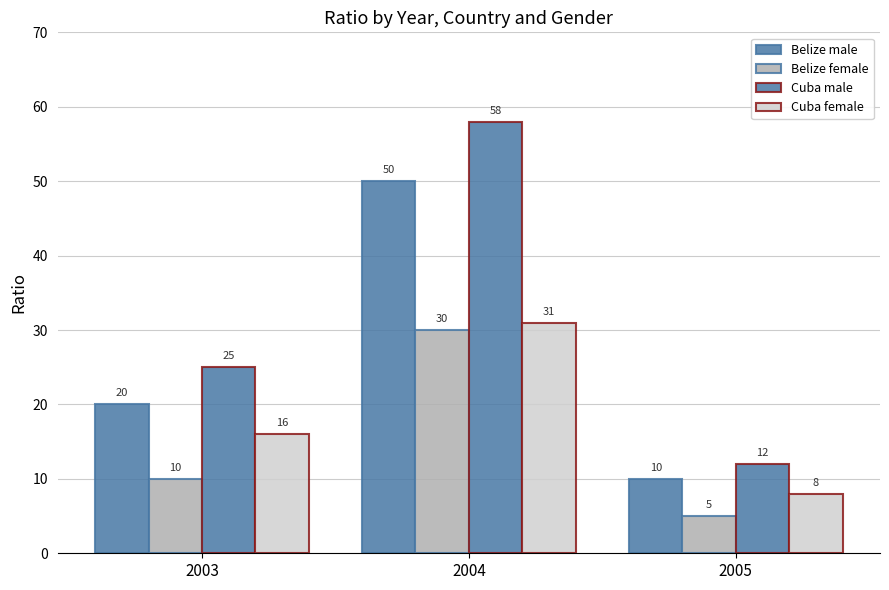

Reading left to right, extract all data points from this chart.

Belize male: 2003=20	2004=50	2005=10
Belize female: 2003=10	2004=30	2005=5
Cuba male: 2003=25	2004=58	2005=12
Cuba female: 2003=16	2004=31	2005=8